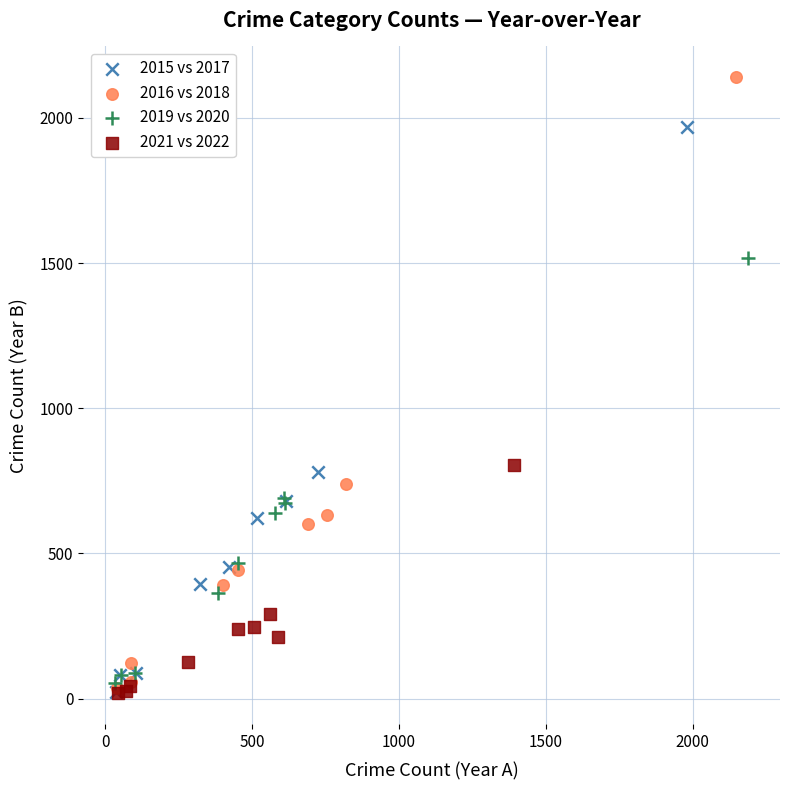

Which series has the largest Y range (max minus min)?

2016 vs 2018